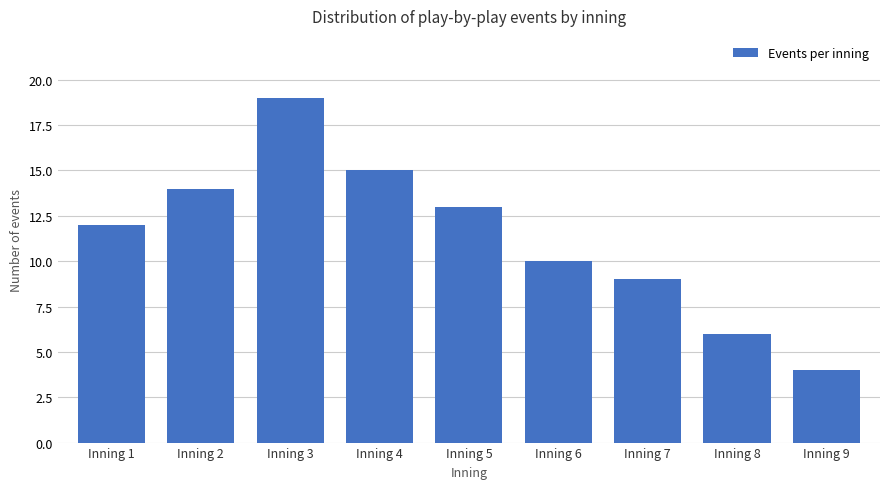

What is the change in value from Inning 5 to Inning 9?

-9